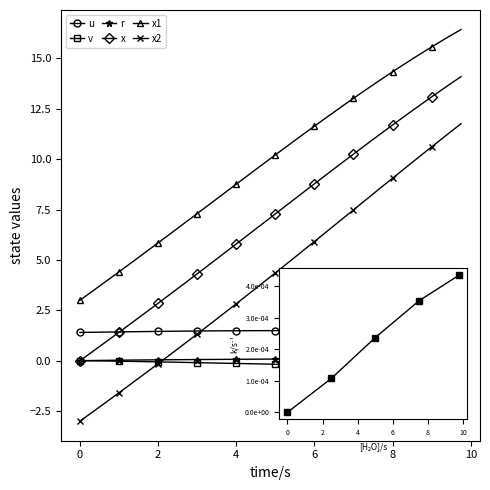

Which series ends up on top after the final intersection of u and x?

x